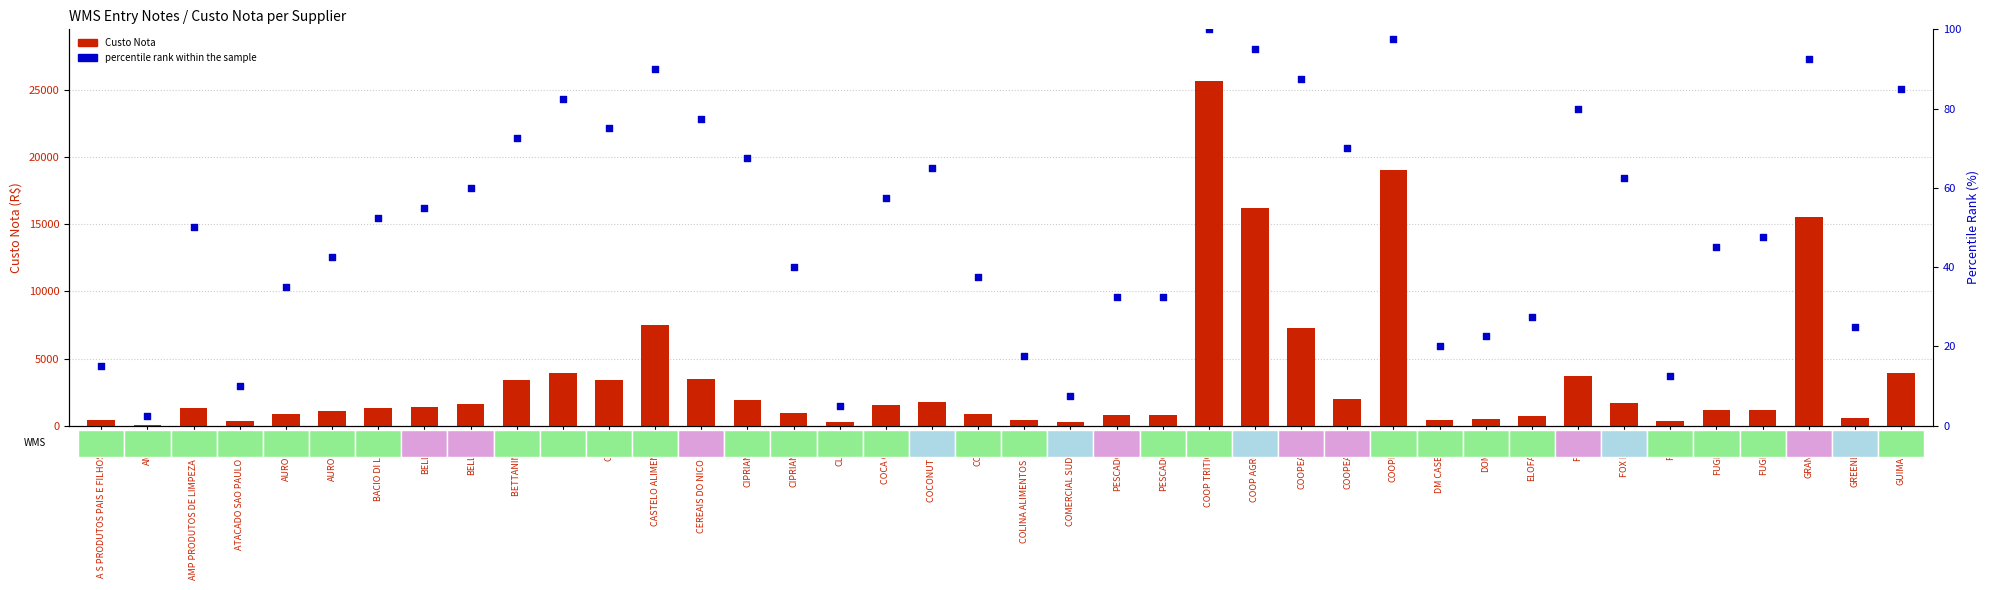

Which series reaches the minimum Y coordinate?

percentile rank within the sample